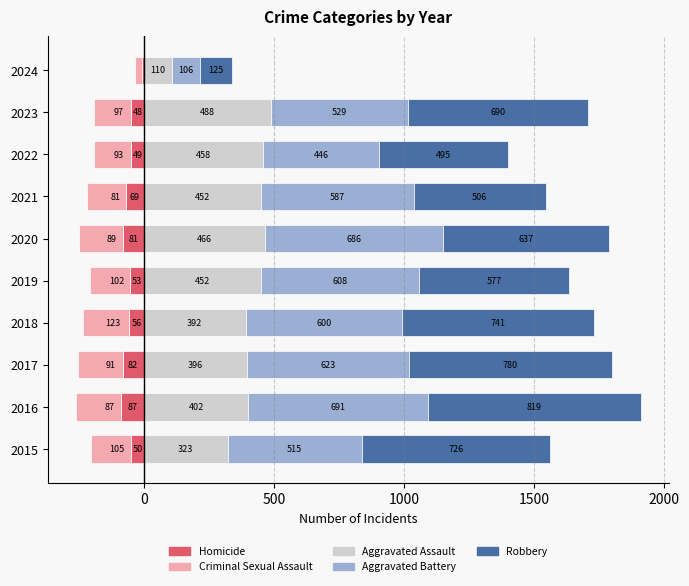

What is the minimum value shown in the chart?

-179